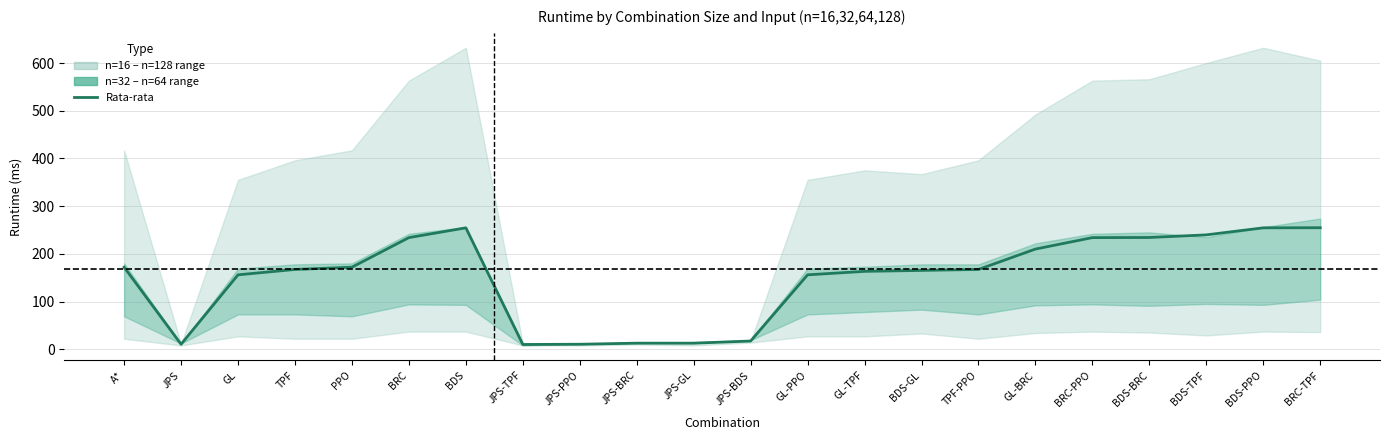

What is the maximum value shown in the chart?

254.8